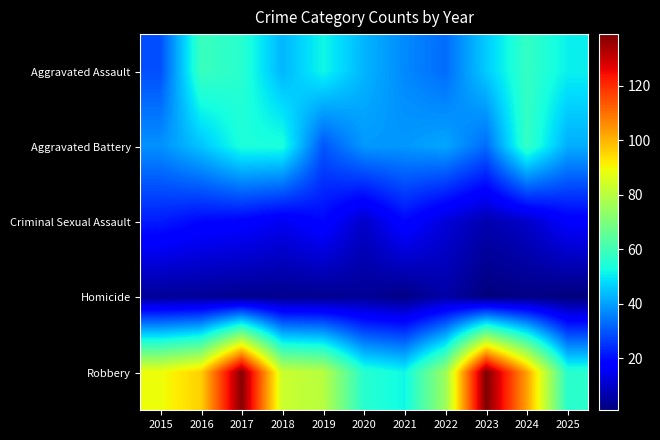

What is the difference between the highest and lowest values at 2021?

50